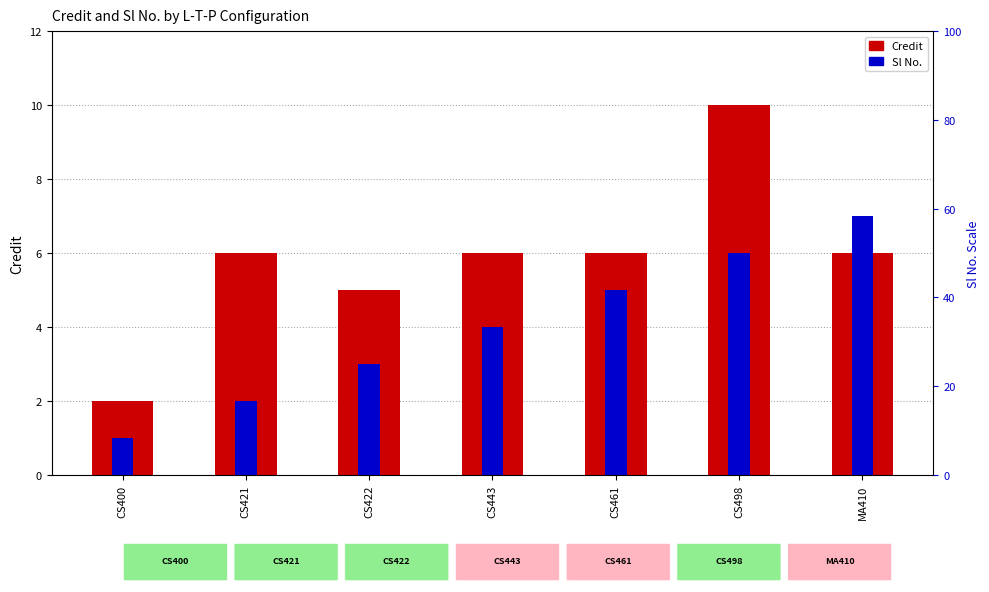

Reading left to right, transcribe all the data shown in this chart.

Credit: 2	6	5	6	6	10	6
Sl No.: 1	2	3	4	5	6	7